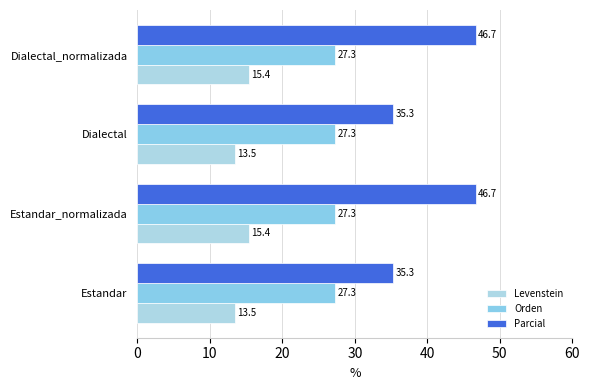

What is the value of the Parcial bar at the 2nd from the left?

46.7